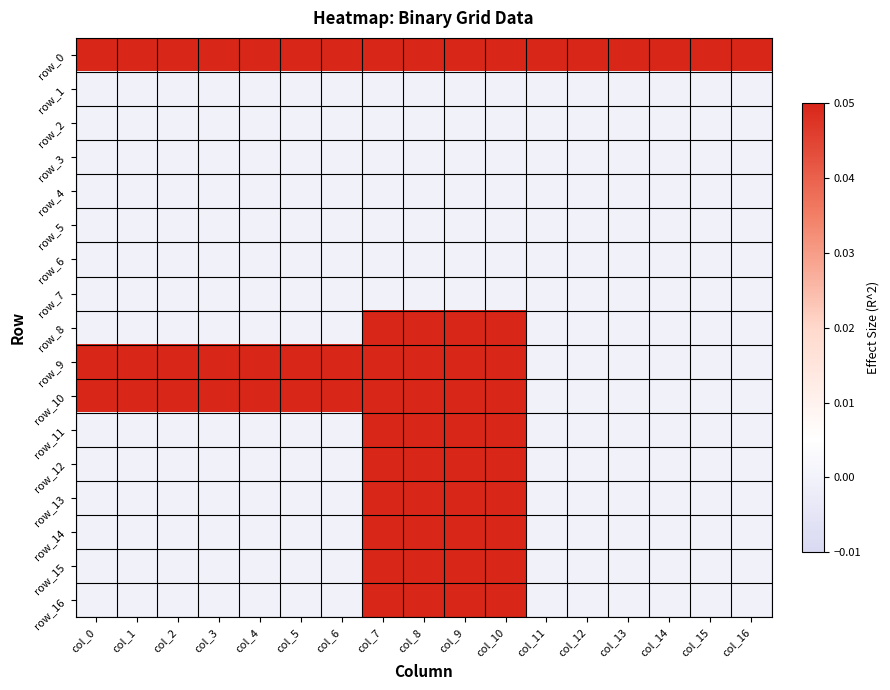

Between col_4 and col_8, which series saw the biggest shift?

row_8